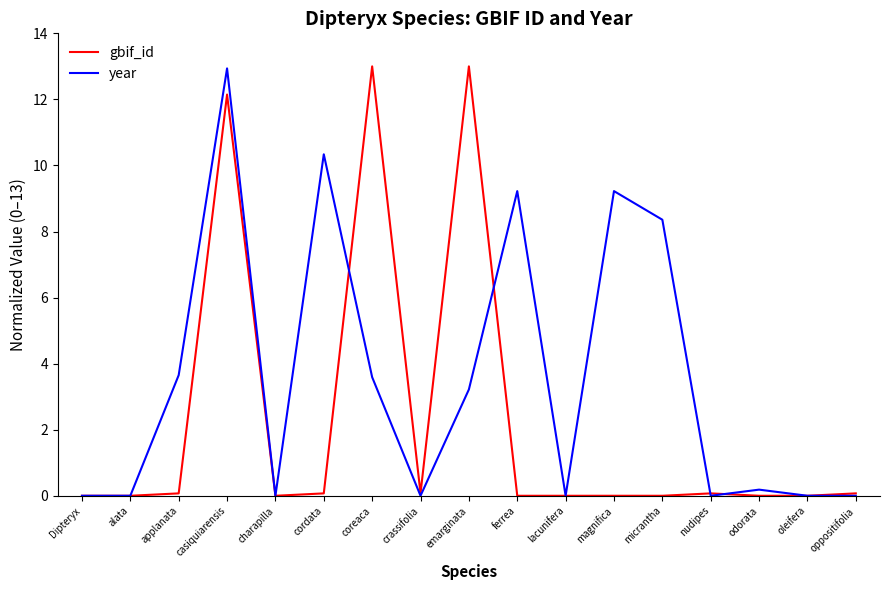

Which series has the largest total across all categories?

year